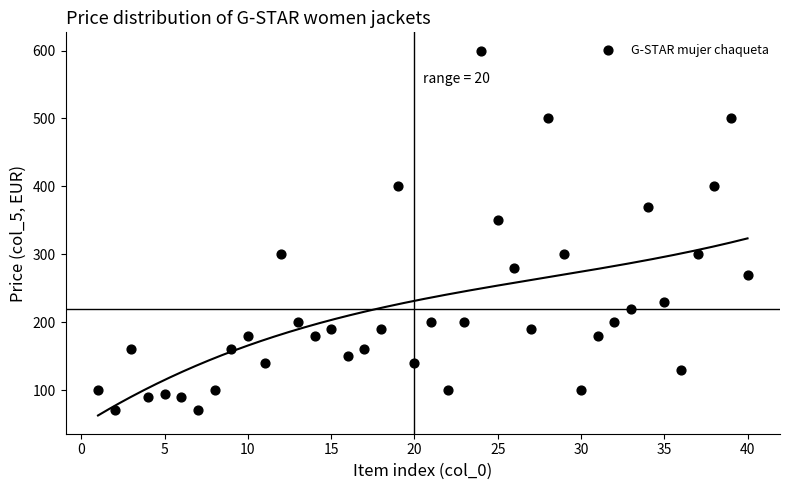

What is the range of Y values (max minus min)?

530.0